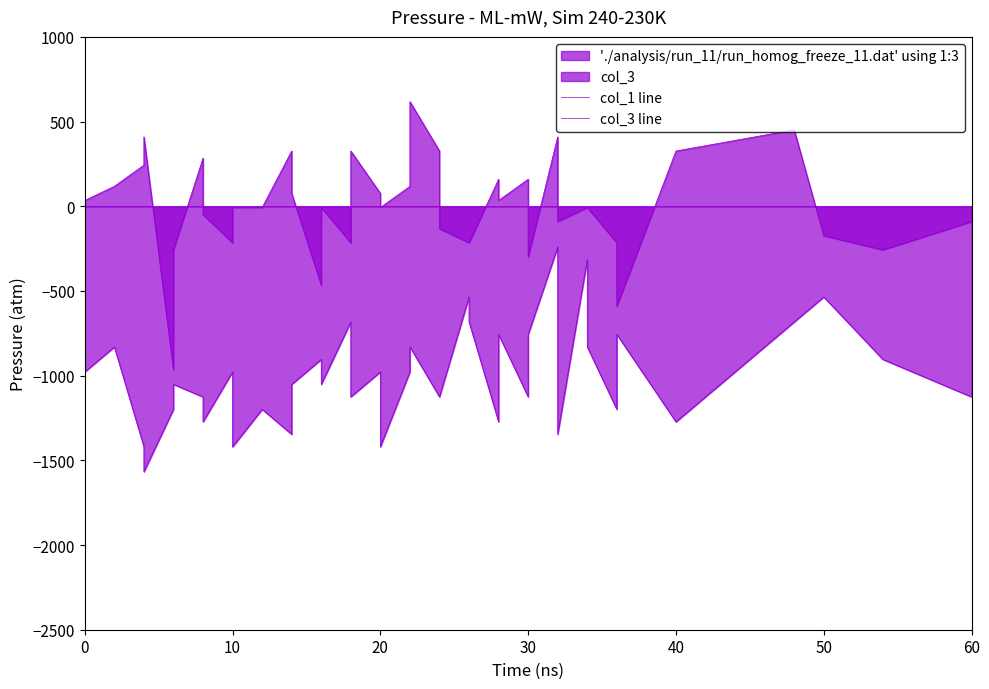

How many lines are shown in the chart?

2